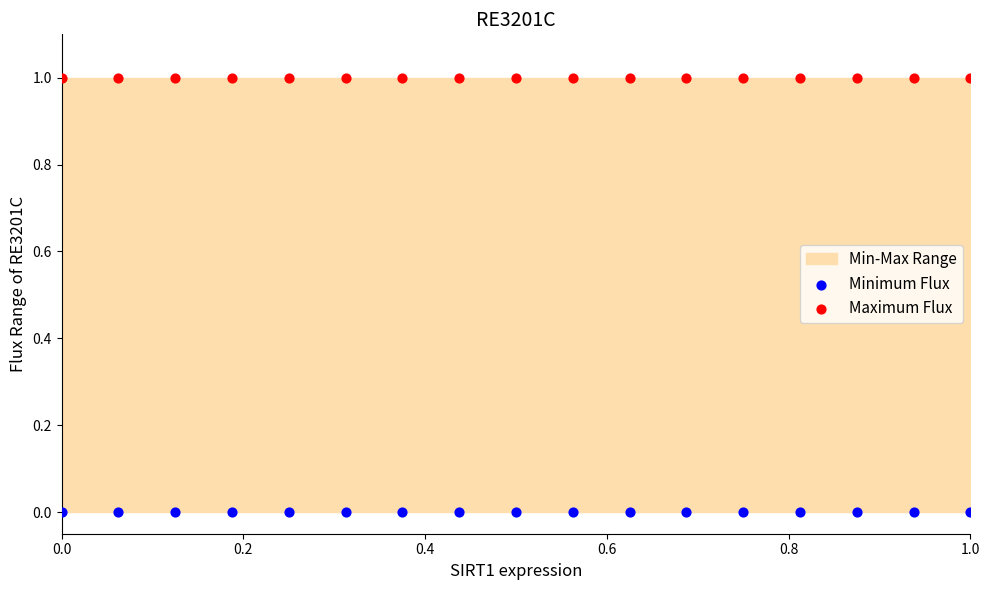

Which series contains the highest Y value?

Maximum Flux